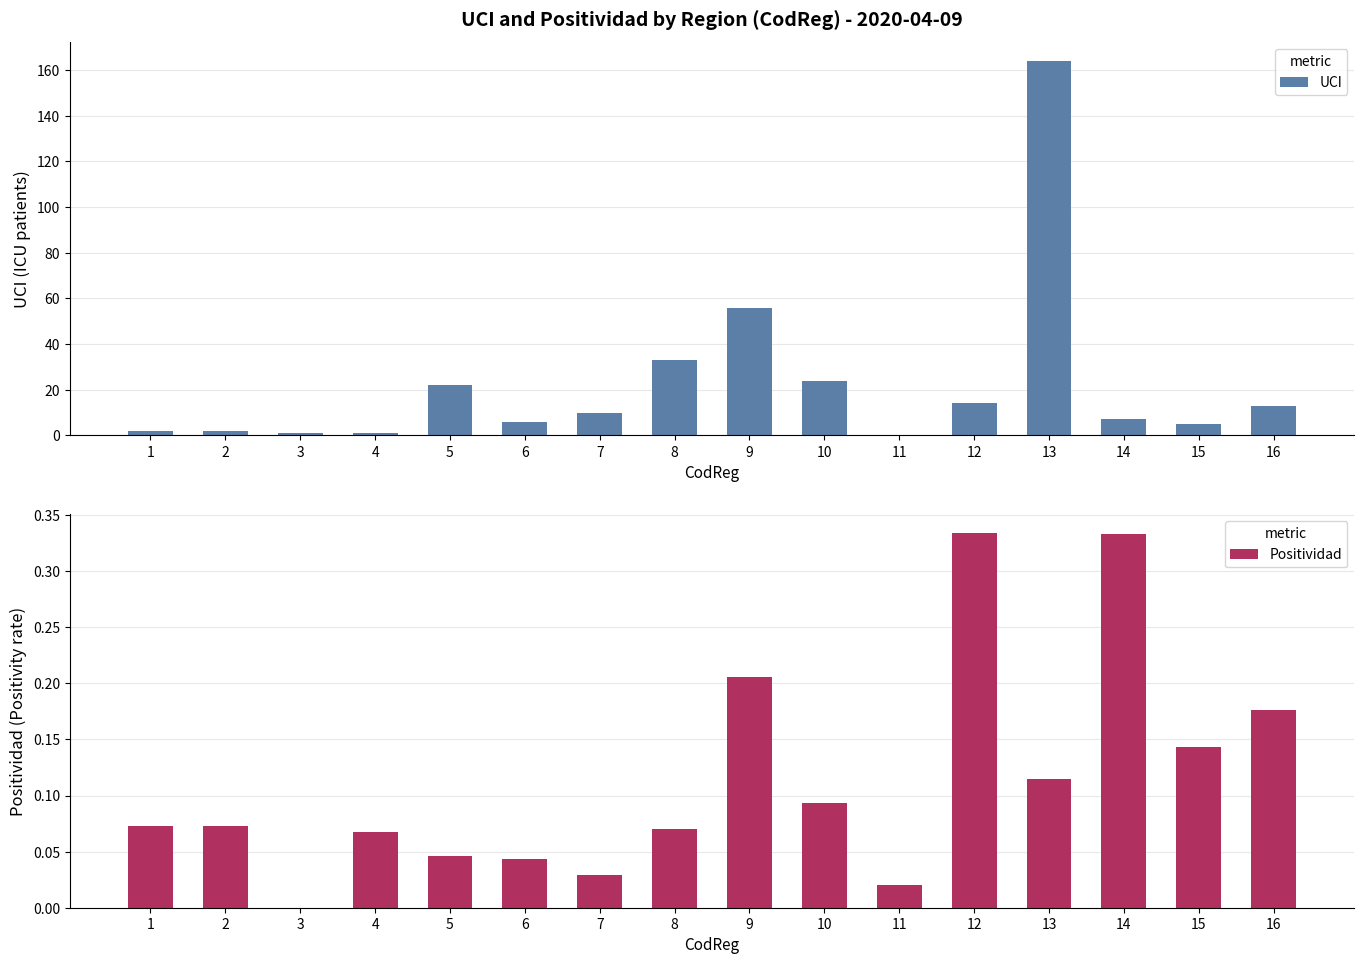

At which label does UCI reach its minimum?

11